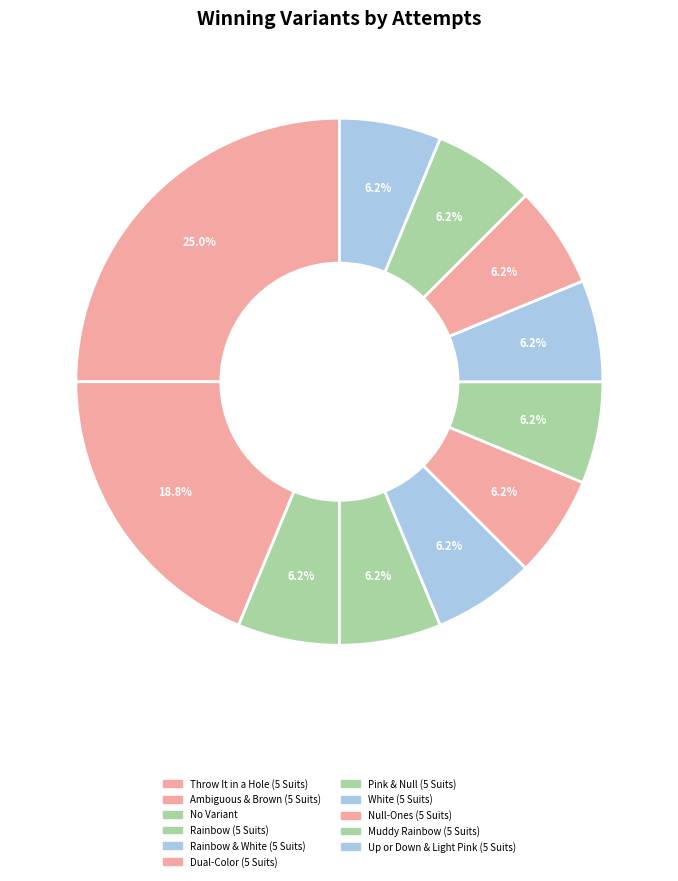

Which slice is the largest?

Throw It in a Hole (5 Suits)